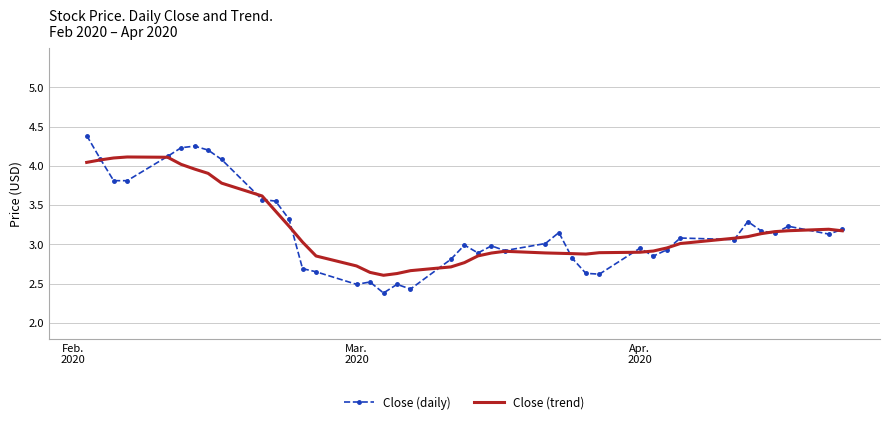

What is the maximum value shown in the chart?

4.4